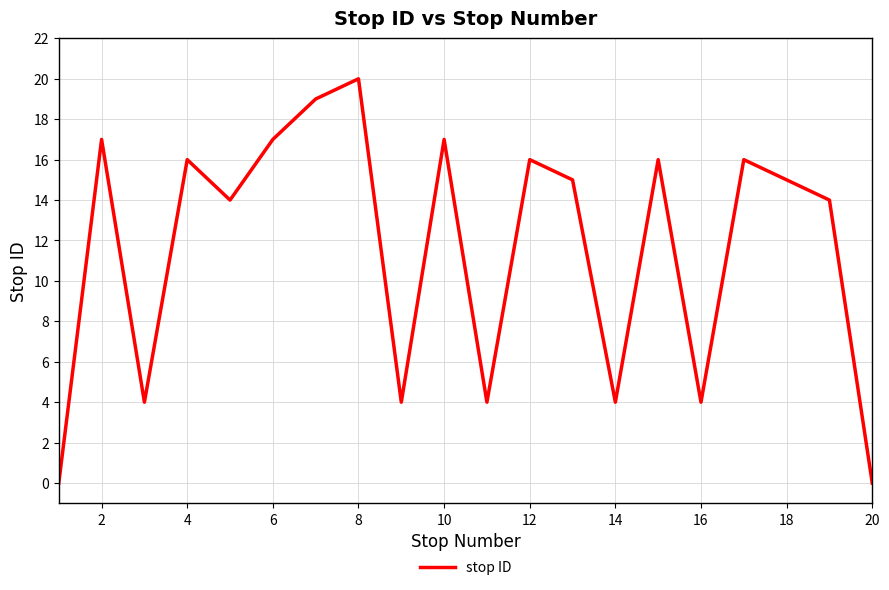

What is the difference between the maximum and minimum values?

20